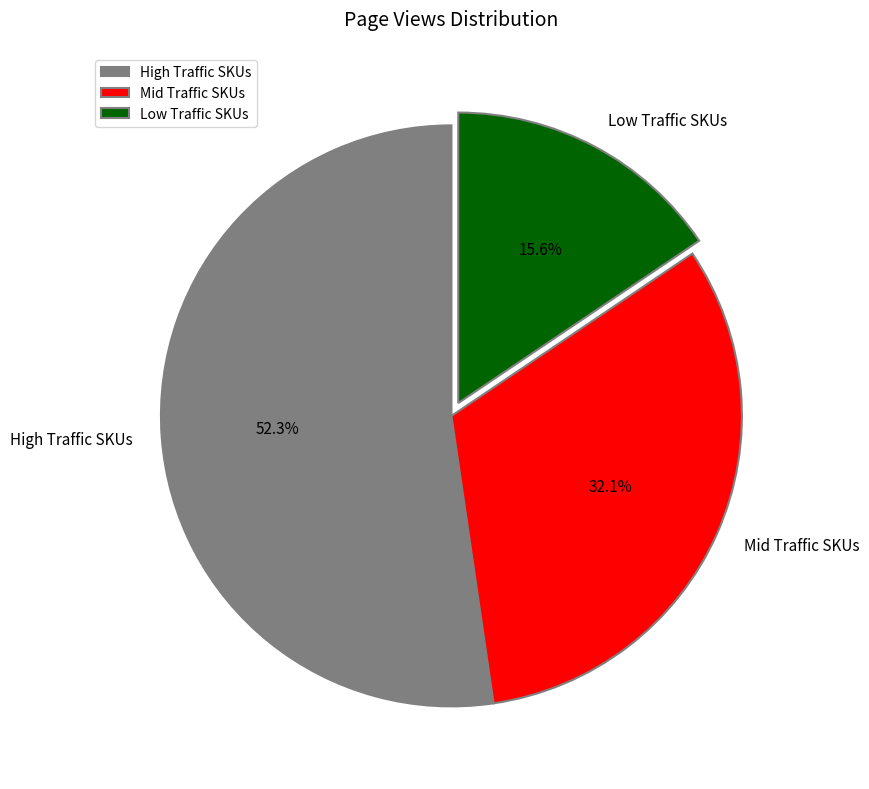

Rank the categories by value from highest to lowest.

High Traffic SKUs, Mid Traffic SKUs, Low Traffic SKUs